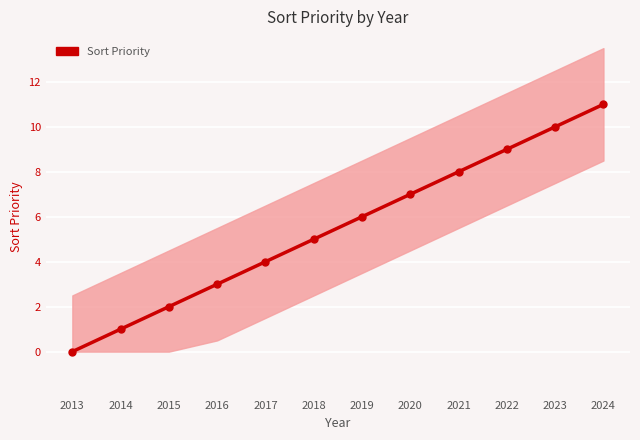

Reading left to right, what are all the values shown in this chart?

0	1	2	3	4	5	6	7	8	9	10	11